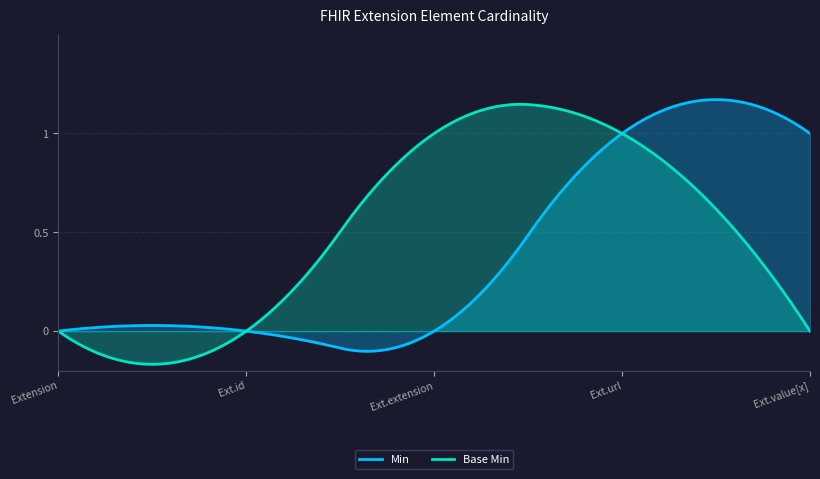

Is the value of Min at Extension.url greater than the value of Base Min at Extension.value[x]?

Yes